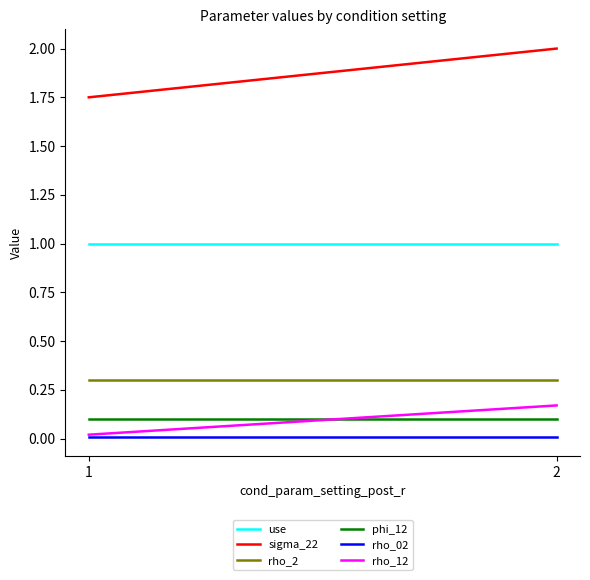

Reading right to left, what are all the values shown in this chart?

use: 2=1.0	1=1.0
sigma_22: 2=2.0	1=1.8
rho_2: 2=0.3	1=0.3
phi_12: 2=0.1	1=0.1
rho_02: 2=0.0	1=0.0
rho_12: 2=0.2	1=0.0